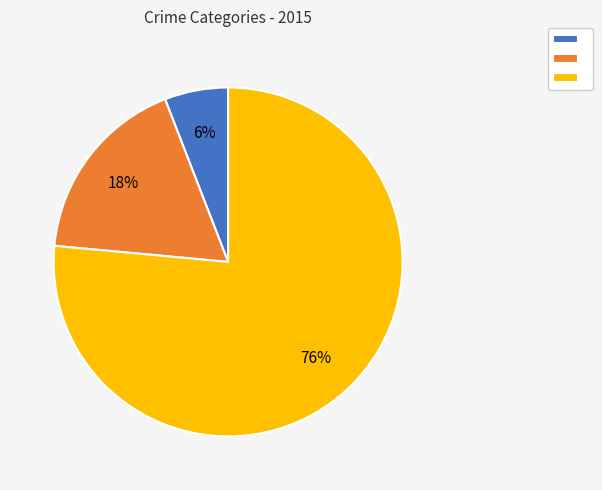

Is there any slice that represents more than half of the pie?

Yes